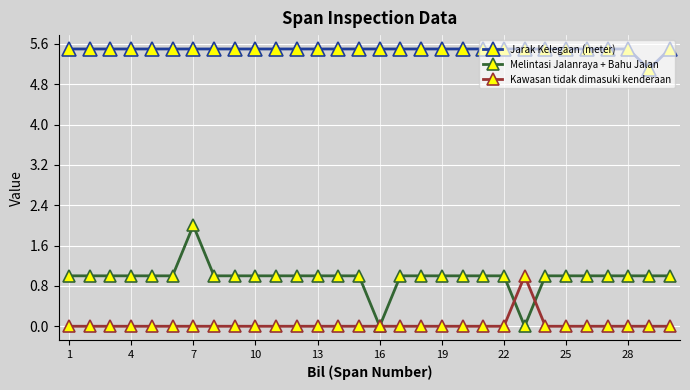

How many Jarak Kelegaan (meter) values are between 5 and 6?

30